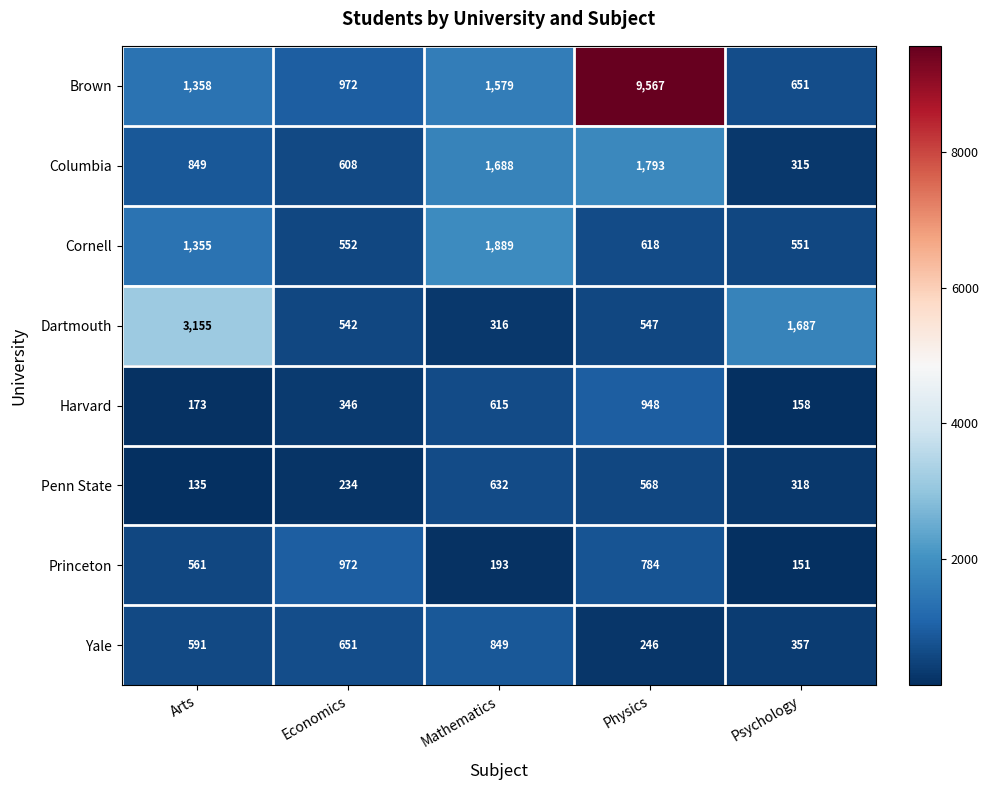

List the series in order of their peak value, highest first.

Brown, Dartmouth, Cornell, Columbia, Princeton, Harvard, Yale, Penn State